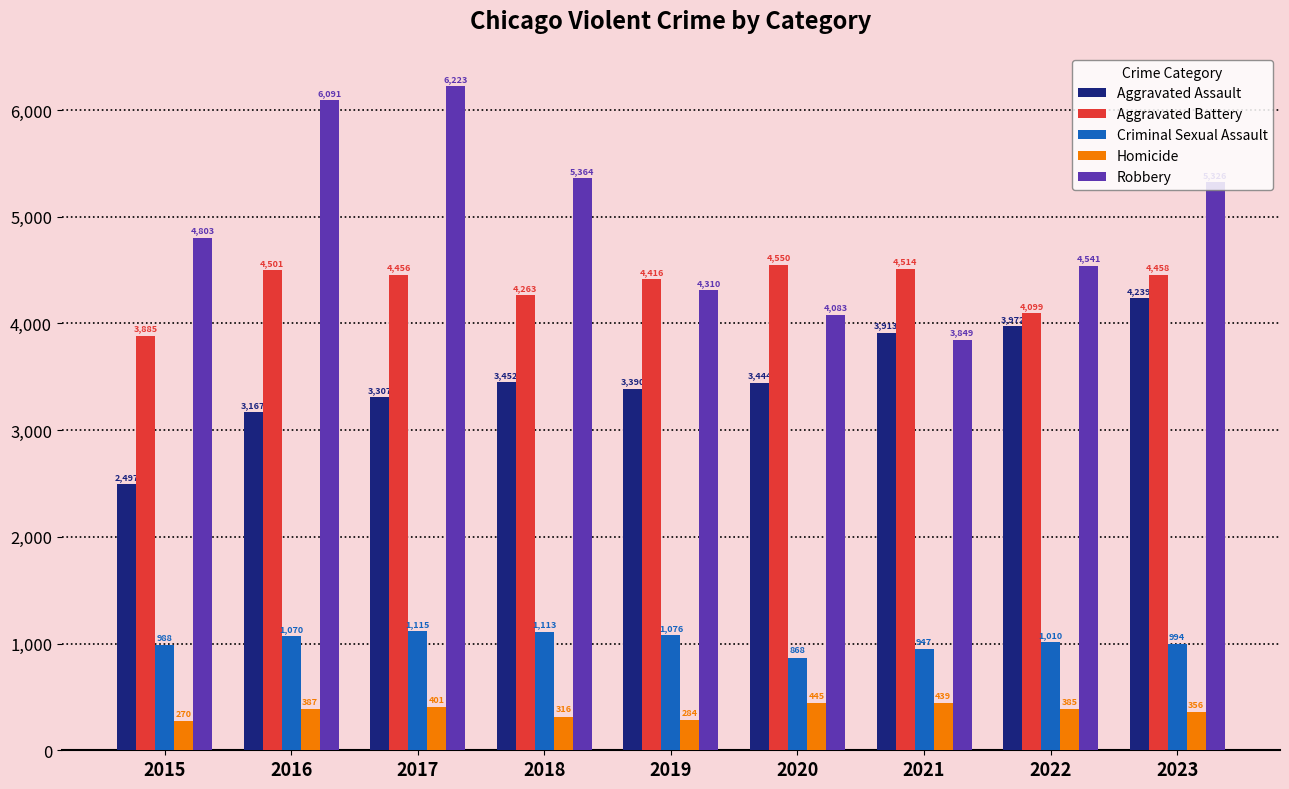

List the series in order of their peak value, highest first.

Robbery, Aggravated Battery, Aggravated Assault, Criminal Sexual Assault, Homicide